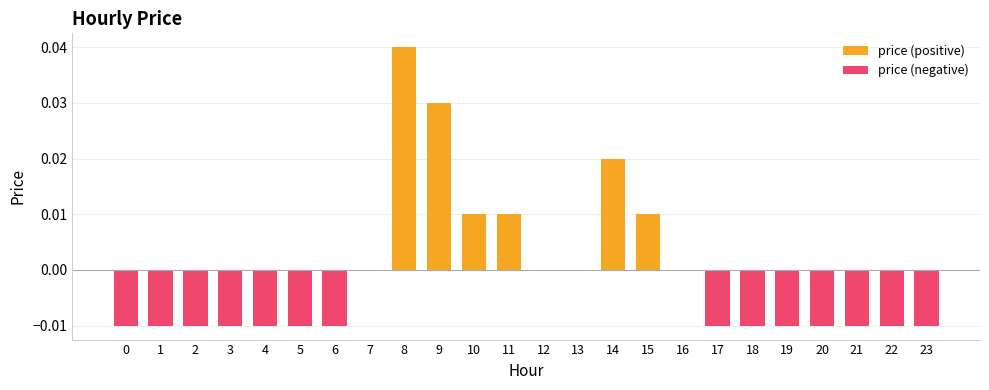

Rank the categories by value from lowest to highest.

0, 1, 2, 3, 4, 5, 6, 17, 18, 19, 20, 21, 22, 23, 7, 12, 13, 16, 10, 11, 15, 14, 9, 8